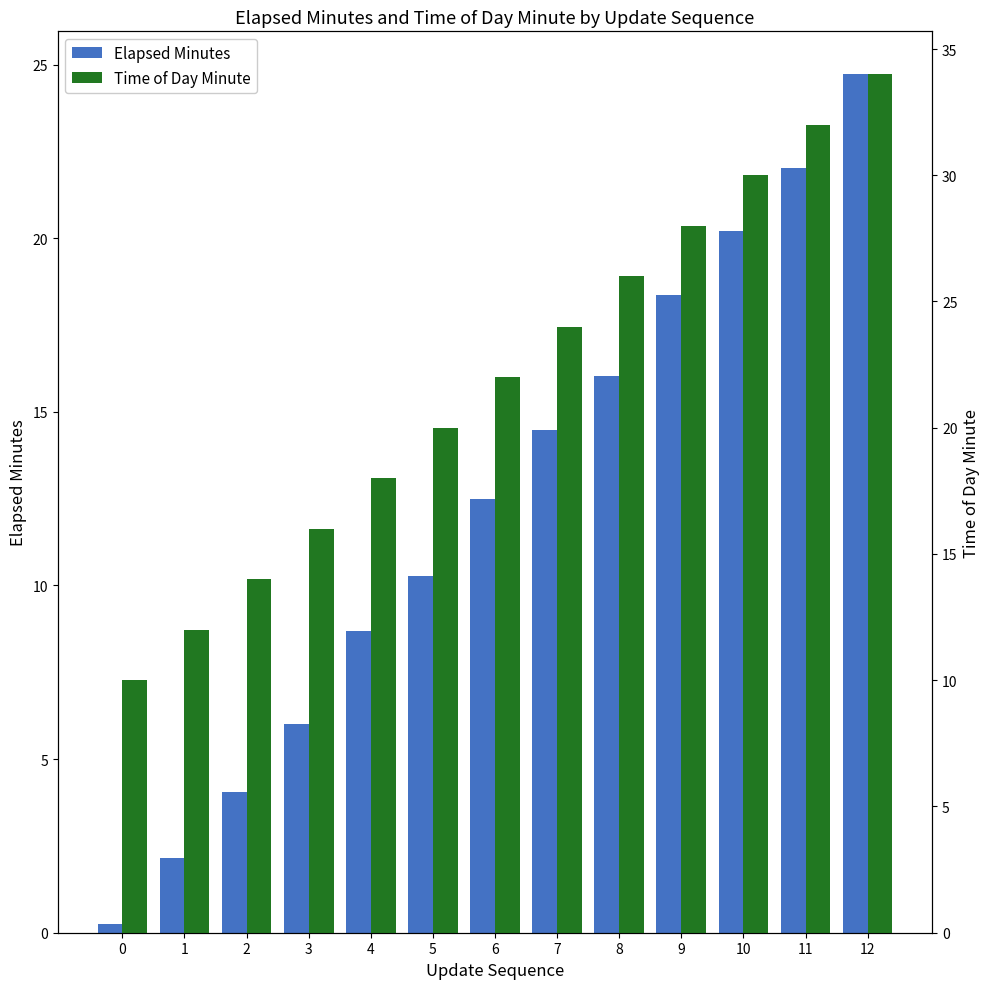

Where does the Time of Day Minute series first go above 22?

7